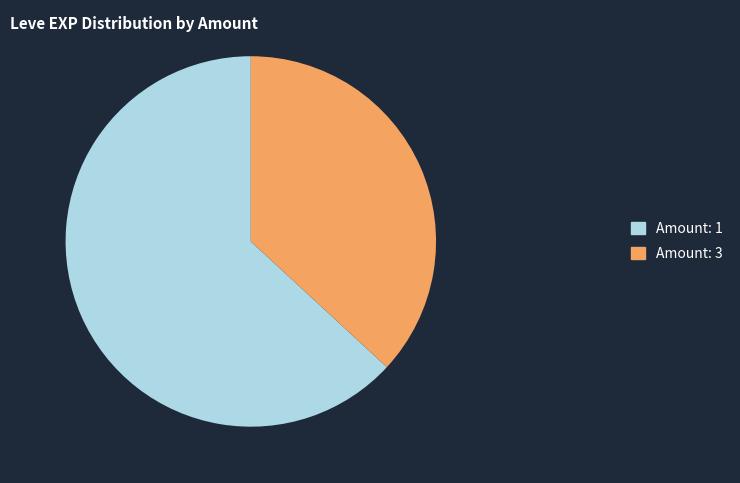

Does any single category account for the majority?

Yes